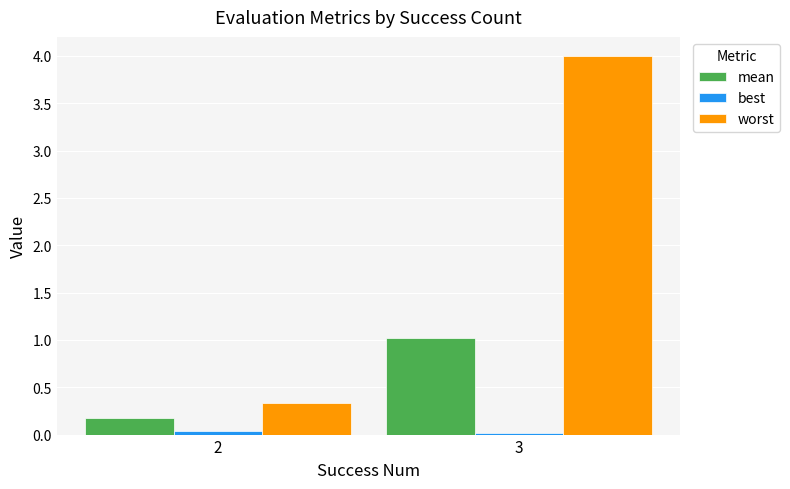

What is the maximum value shown in the chart?

4.0